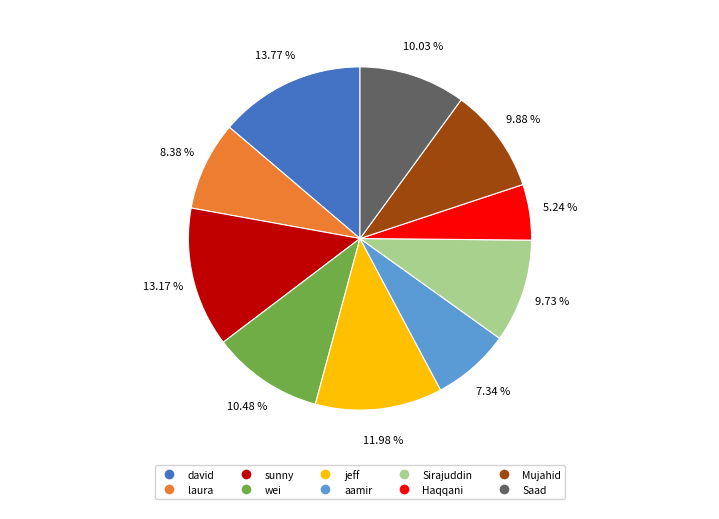

Which slice is the smallest?

Haqqani